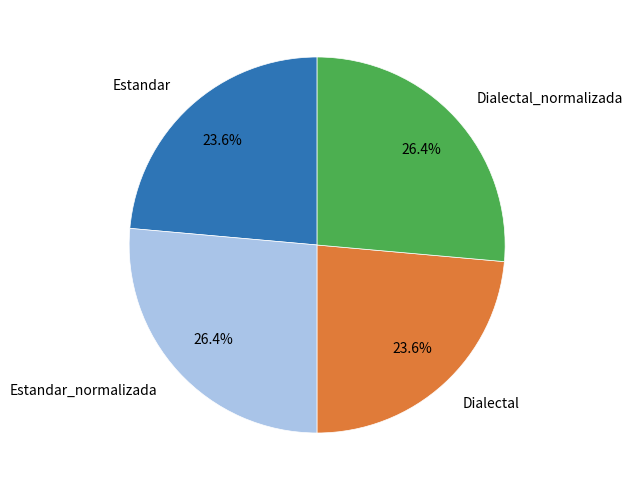

Is there a majority slice in this chart?

No